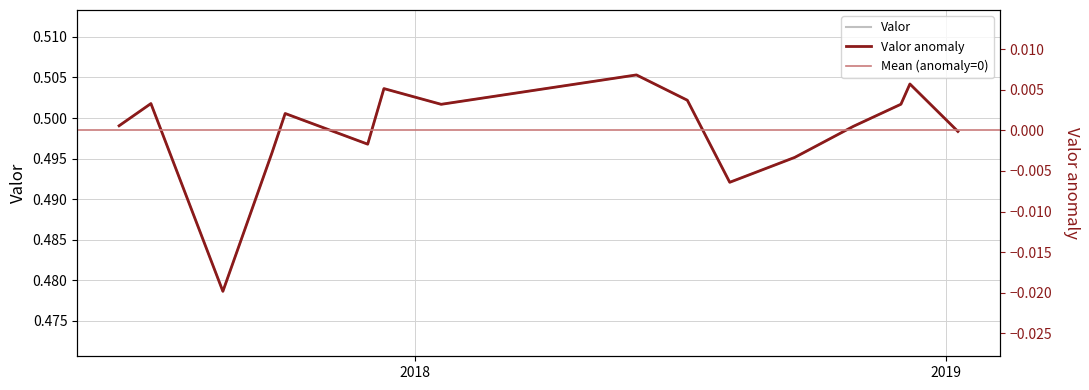

Does the chart have visible grid lines?

Yes